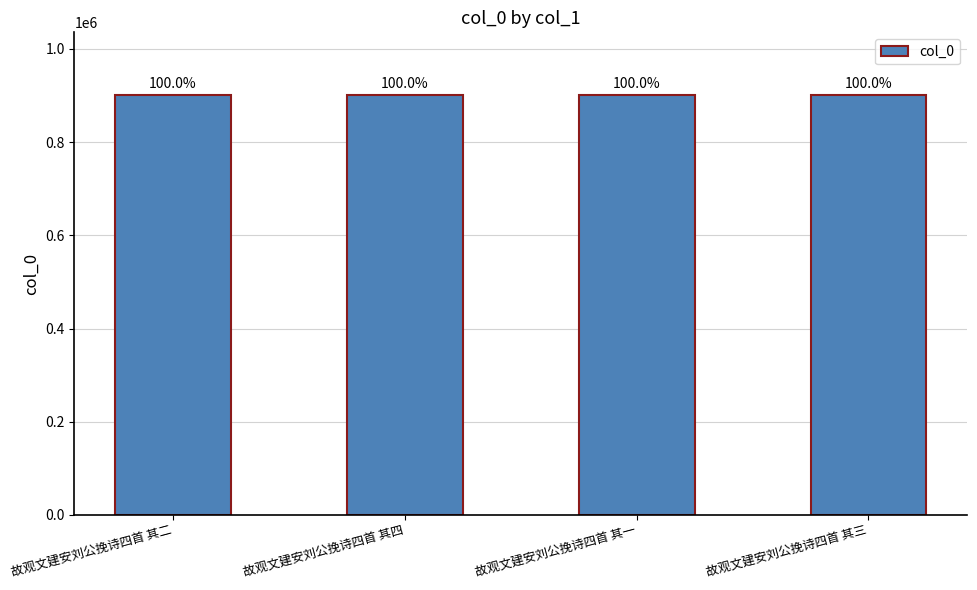

List the labels in order of value, smallest first.

故观文建安刘公挽诗四首 其四, 故观文建安刘公挽诗四首 其三, 故观文建安刘公挽诗四首 其二, 故观文建安刘公挽诗四首 其一